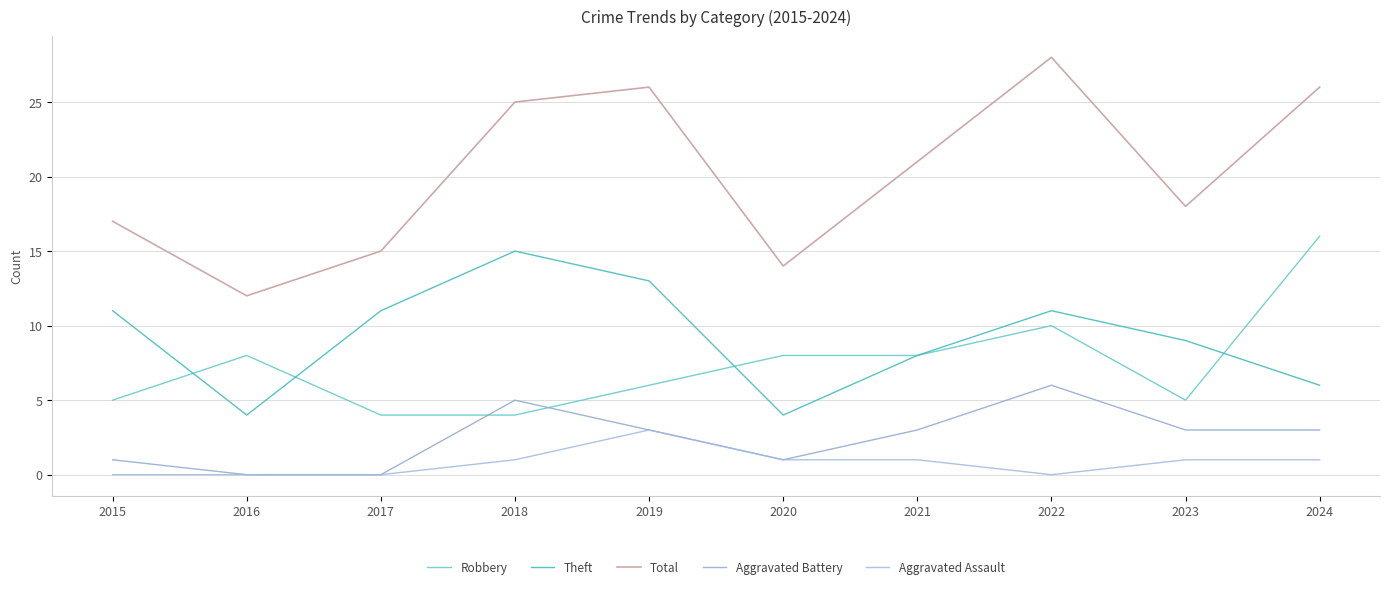

What are all the series names shown in the legend?

Robbery, Theft, Total, Aggravated Battery, Aggravated Assault